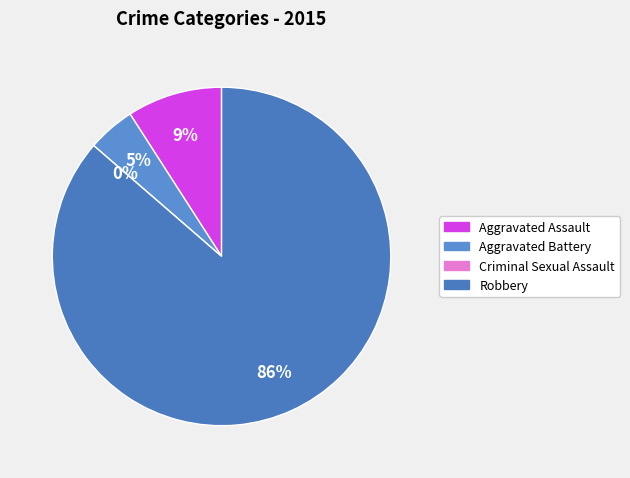

How many segments does this pie chart have?

4